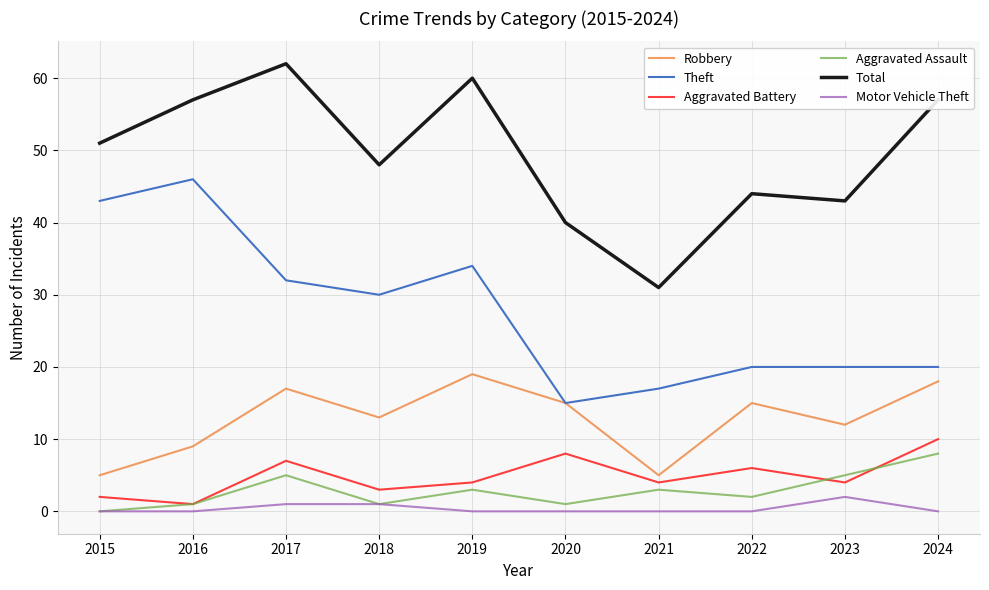

True or false: Total has more than 1 points higher than both neighbors.

True